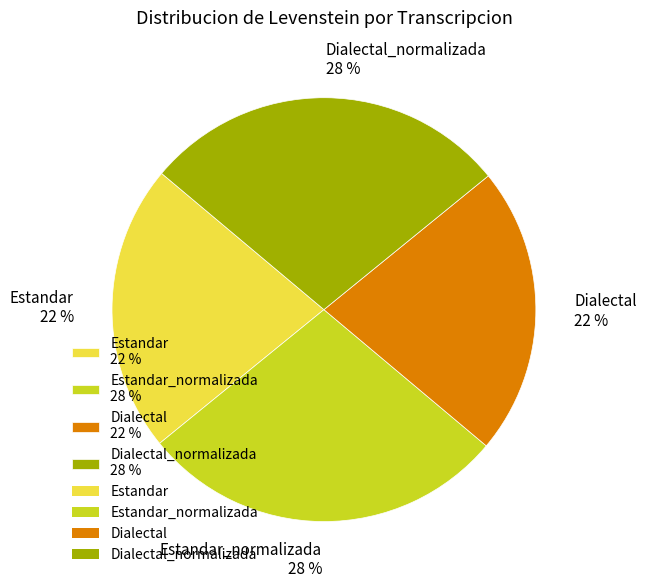

Count the number of slices in the pie.

4